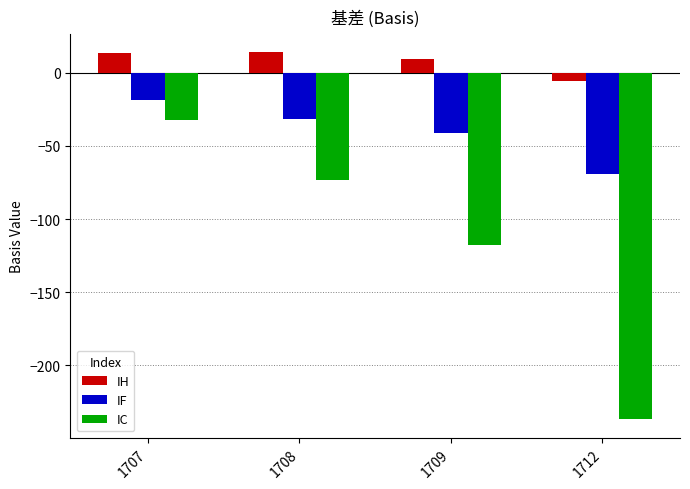

Count the number of data series in this chart.

3